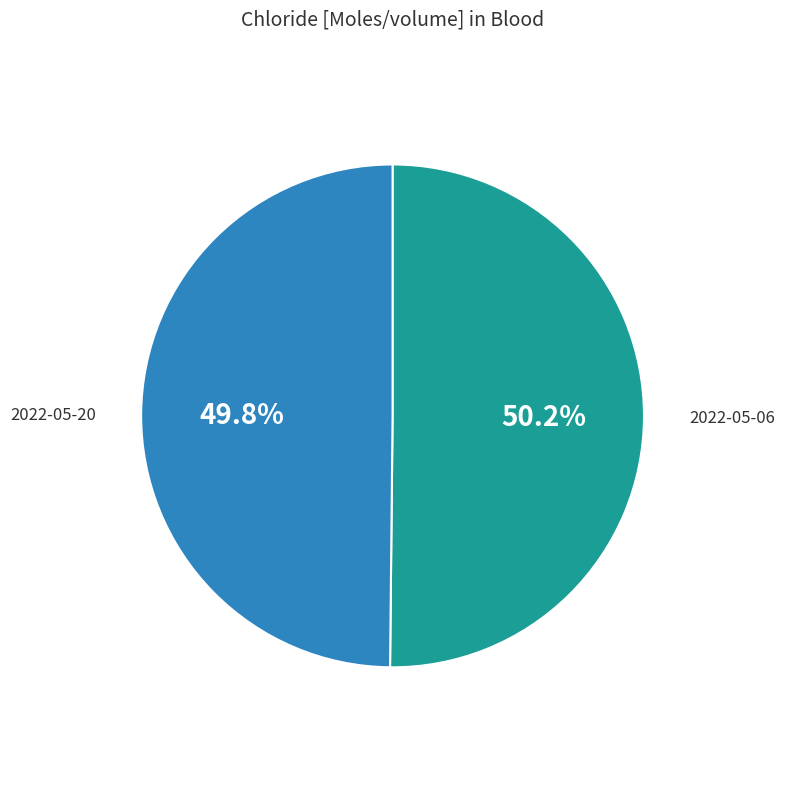

Is there any slice that represents more than half of the pie?

Yes